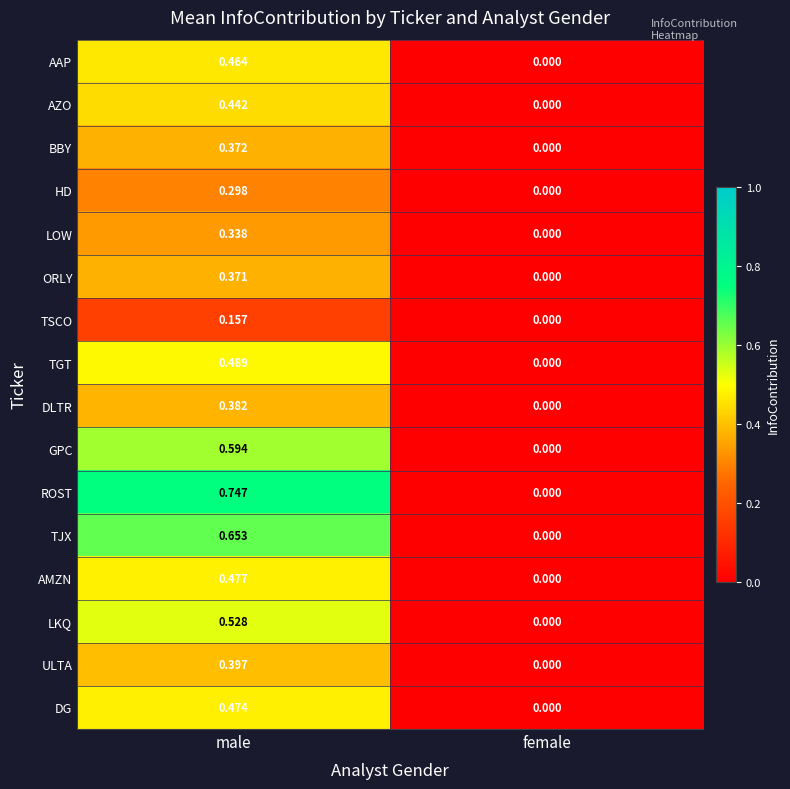

Where is AZO nearest to the value 0?

female